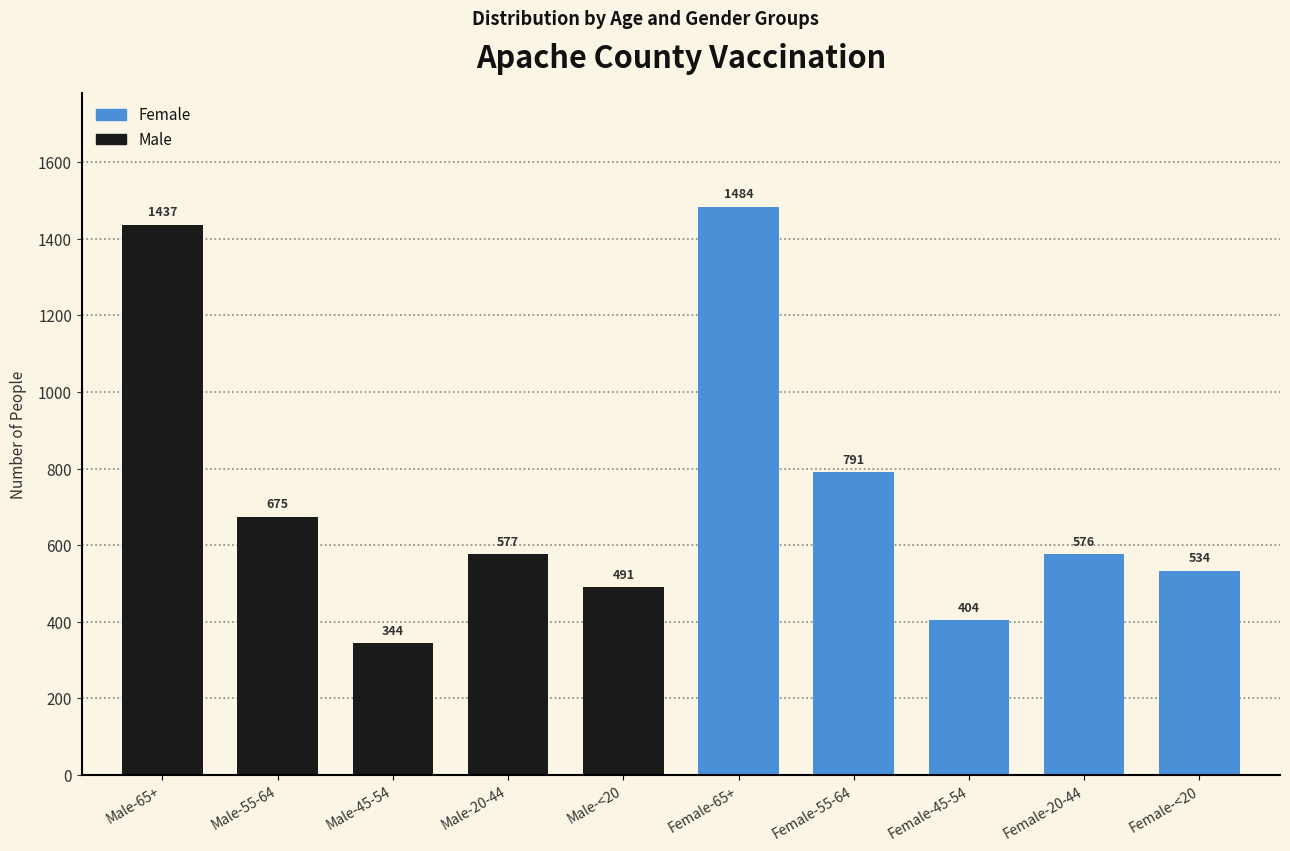

Reading right to left, extract all data points from this chart.

534	576	404	791	1484	491	577	344	675	1437